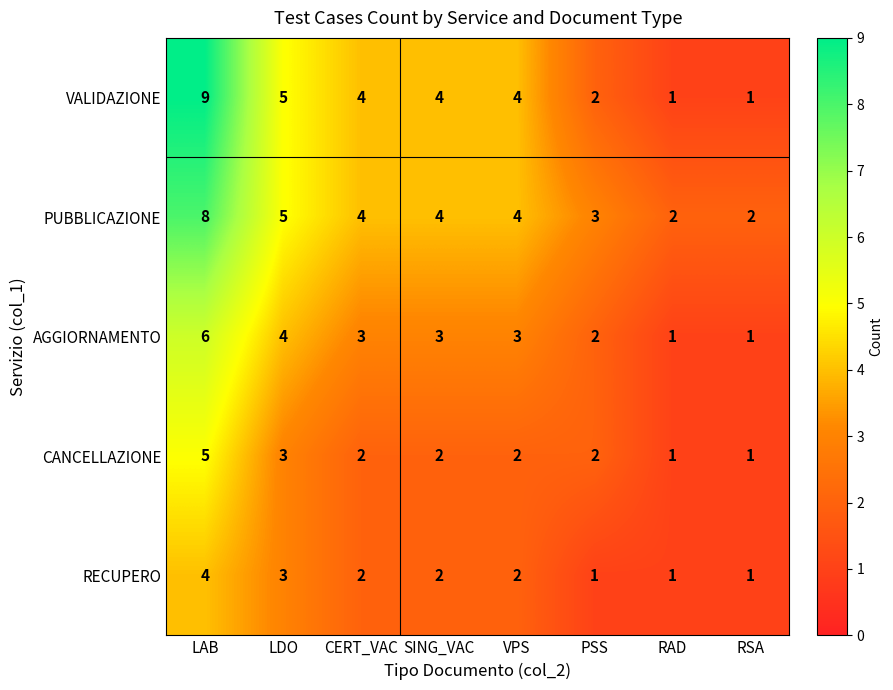

What is the difference between the maximum and minimum values in the VALIDAZIONE series?

8